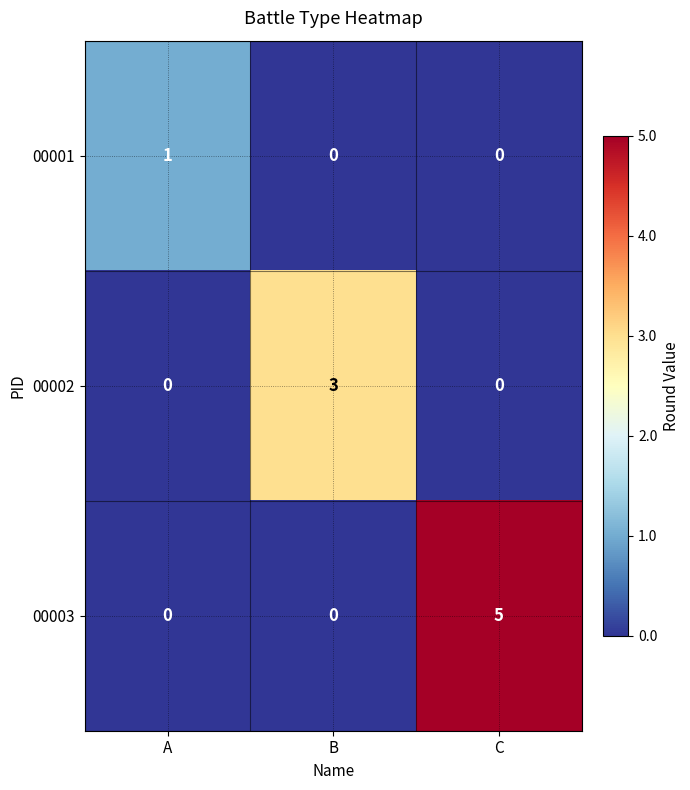

What is the sum of all 00002 values?

3